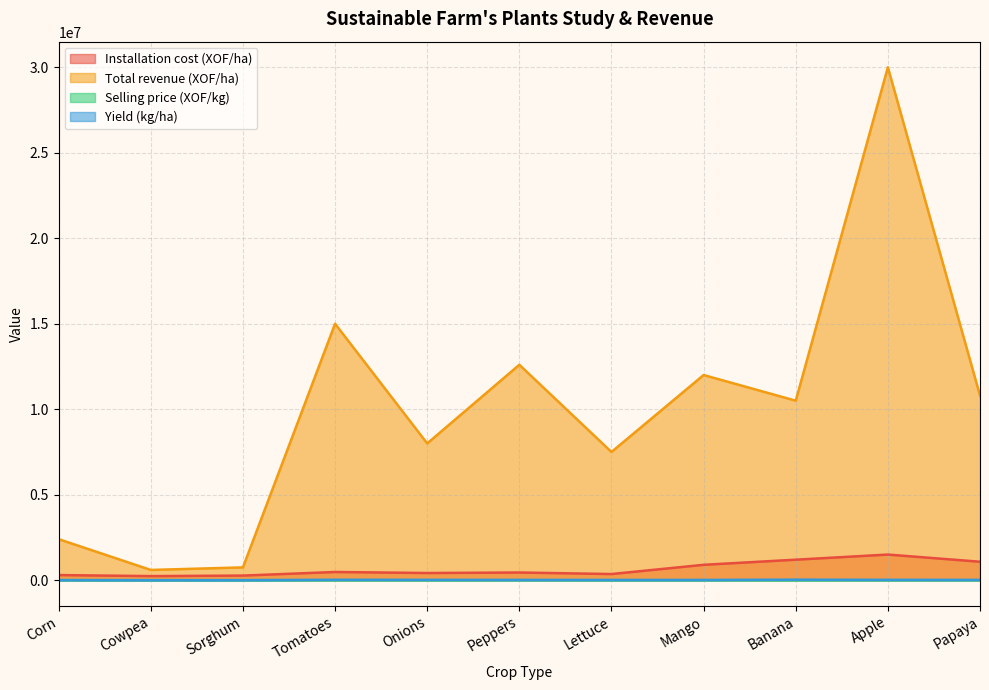

What is the minimum value for Selling price (XOF/kg)?

250